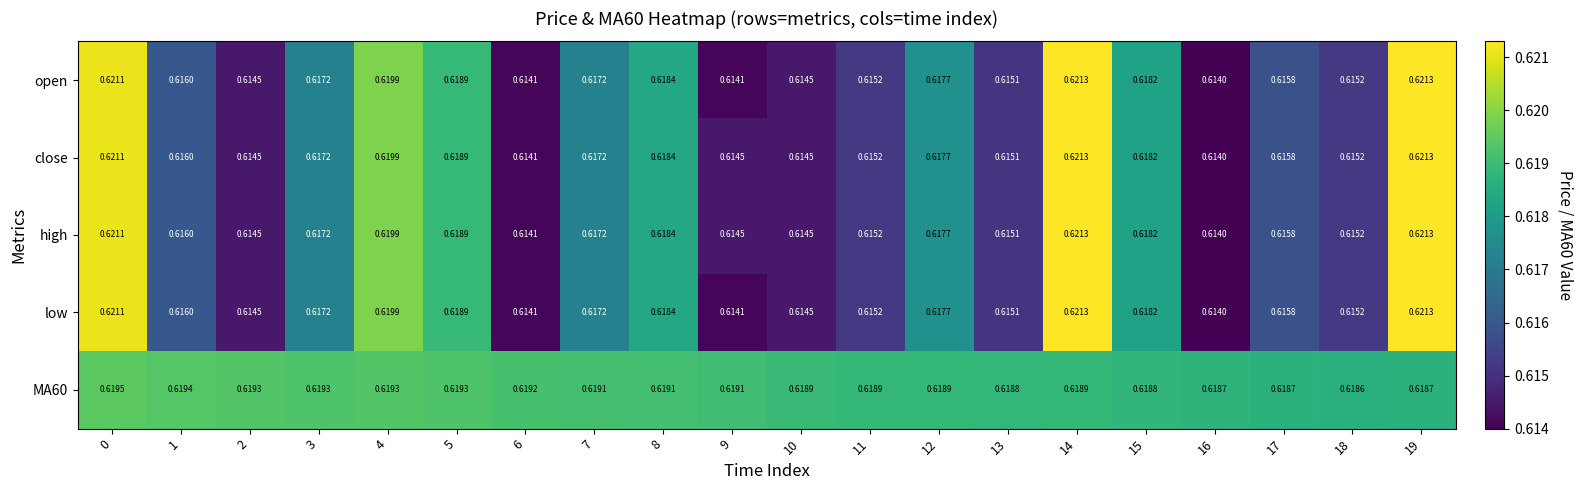

What is the total value across all series at 13?

3.1